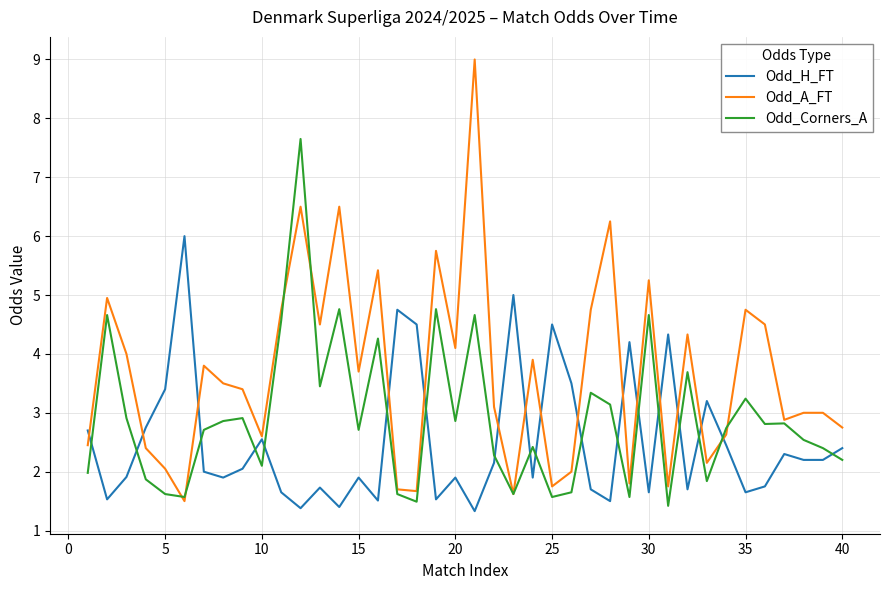

What is the maximum value shown in the chart?

9.0